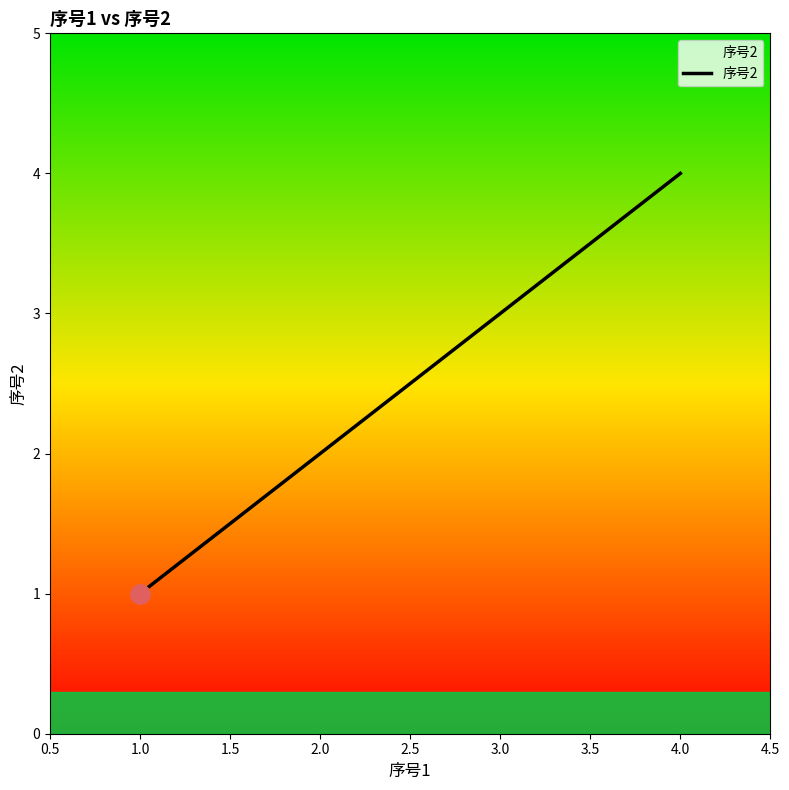

What is the change in value from 1.0 to 2.0?

+1